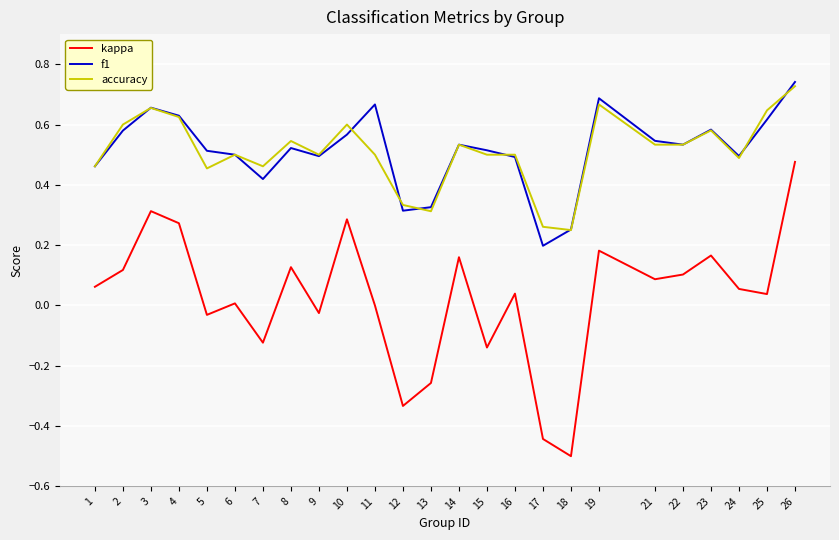

What is the total value across all series at 26?

1.9